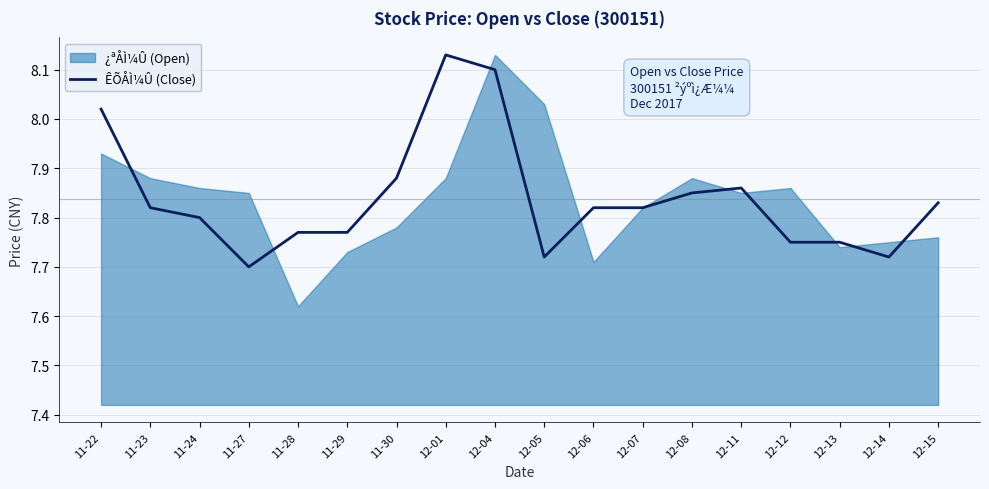

What is the difference between the maximum and second lowest values?

0.4